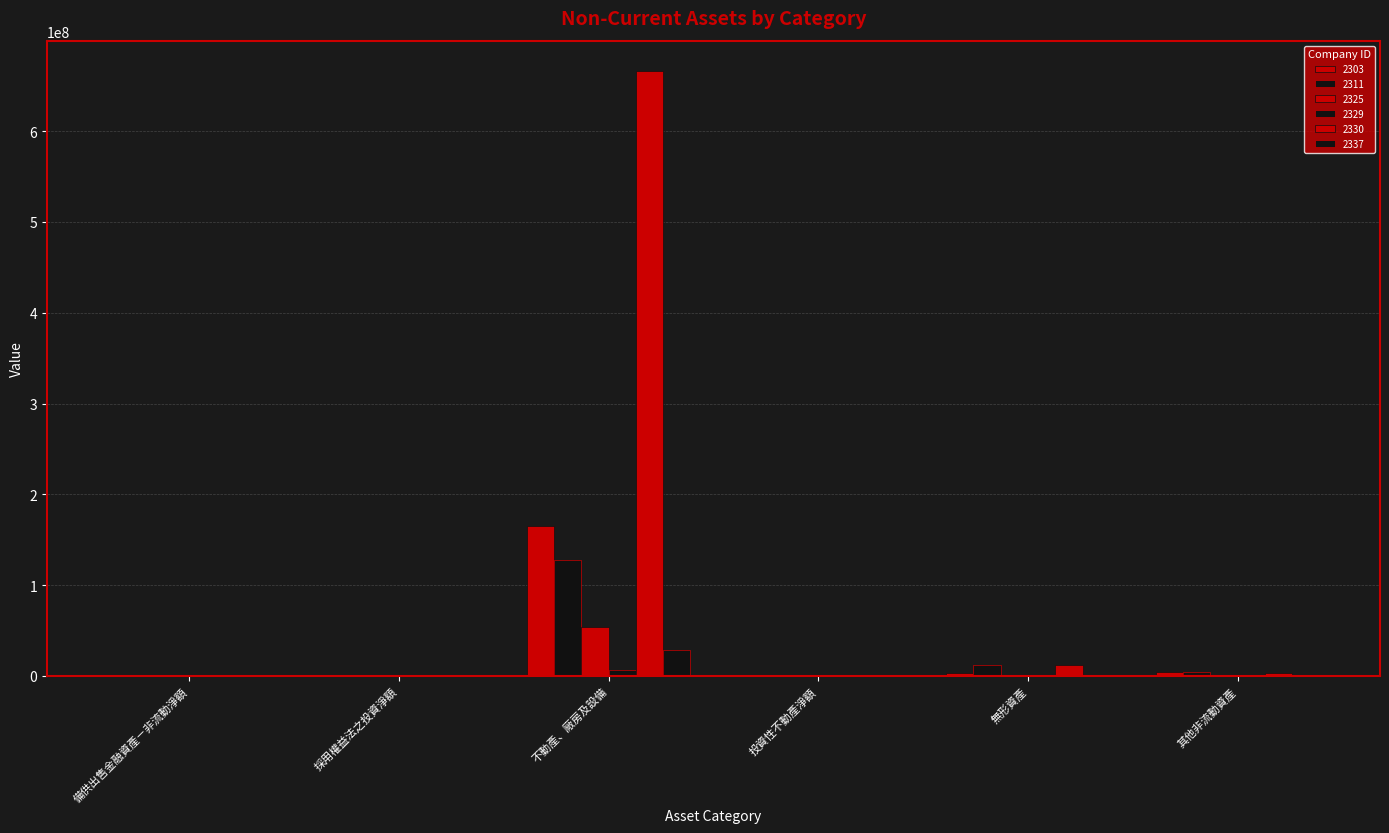

How many groups of bars are there?

6